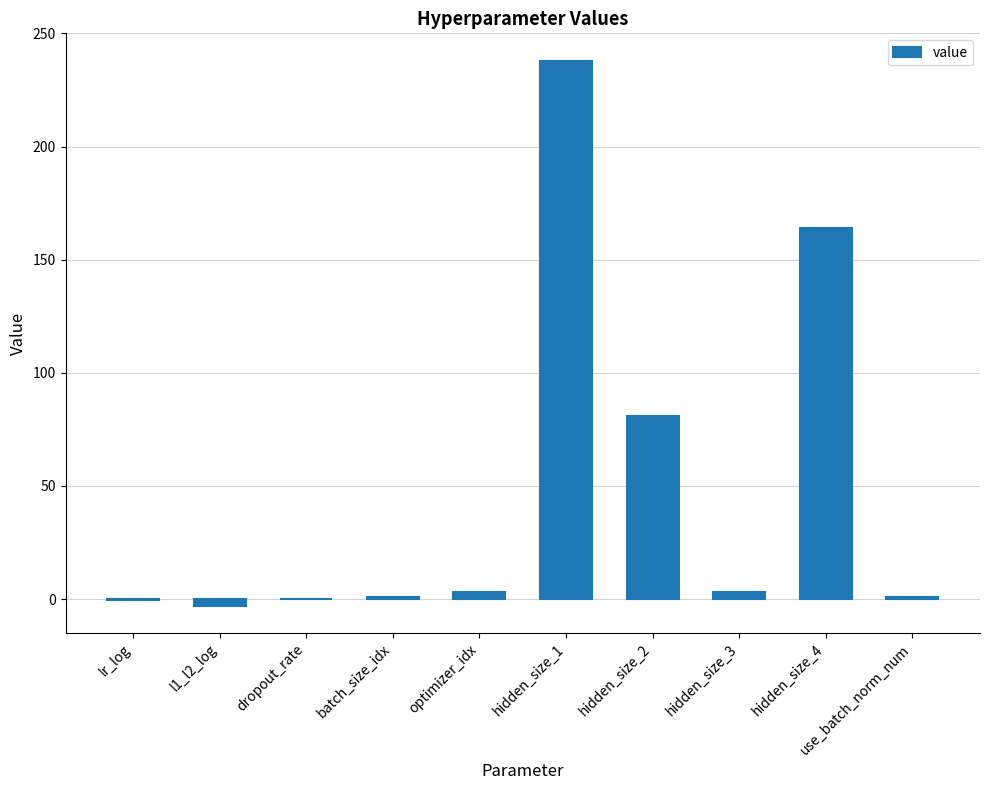

Which label corresponds to the largest value in the chart?

hidden_size_1